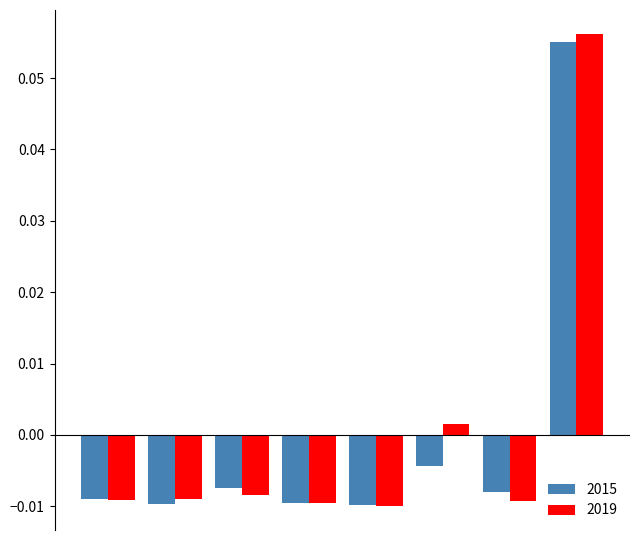

How many series are shown in this chart?

2